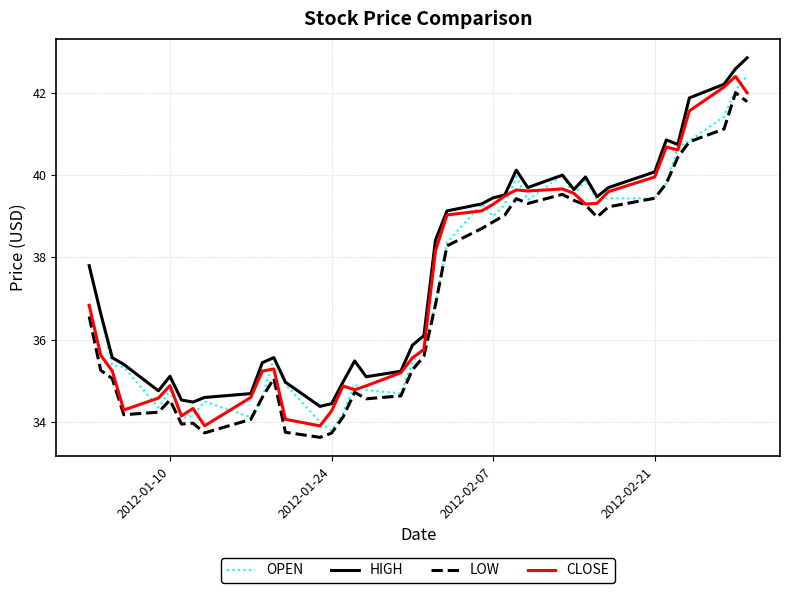

How many lines are shown in the chart?

4